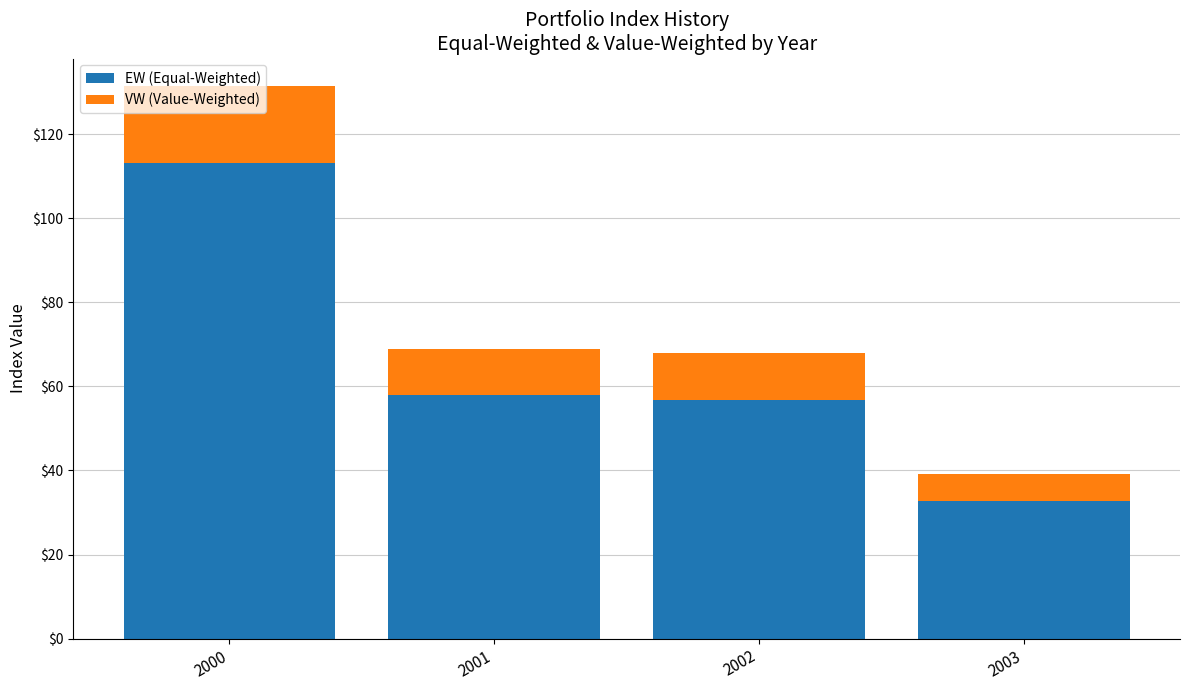

What is the difference between the maximum and second lowest values in the EW (Equal-Weighted) series?

56.3